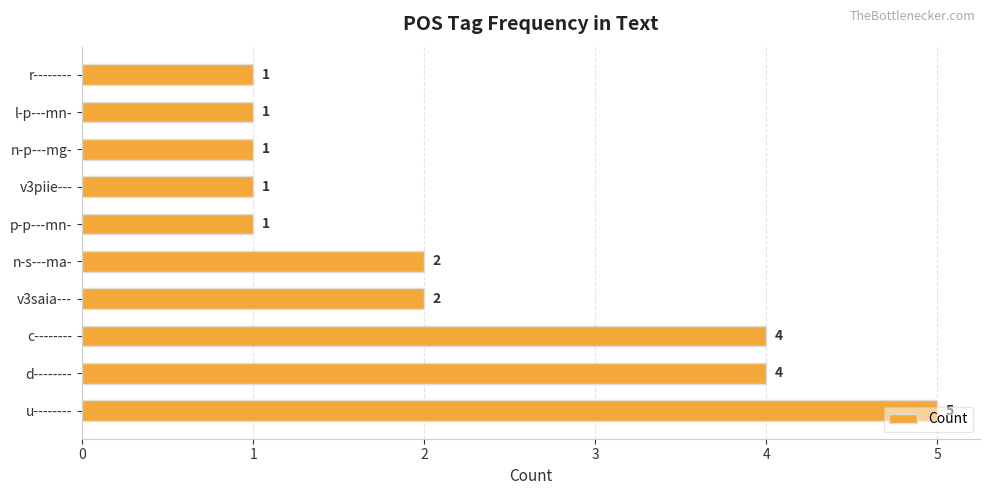

Between l-p---mn- and v3saia---, which is larger?

v3saia---